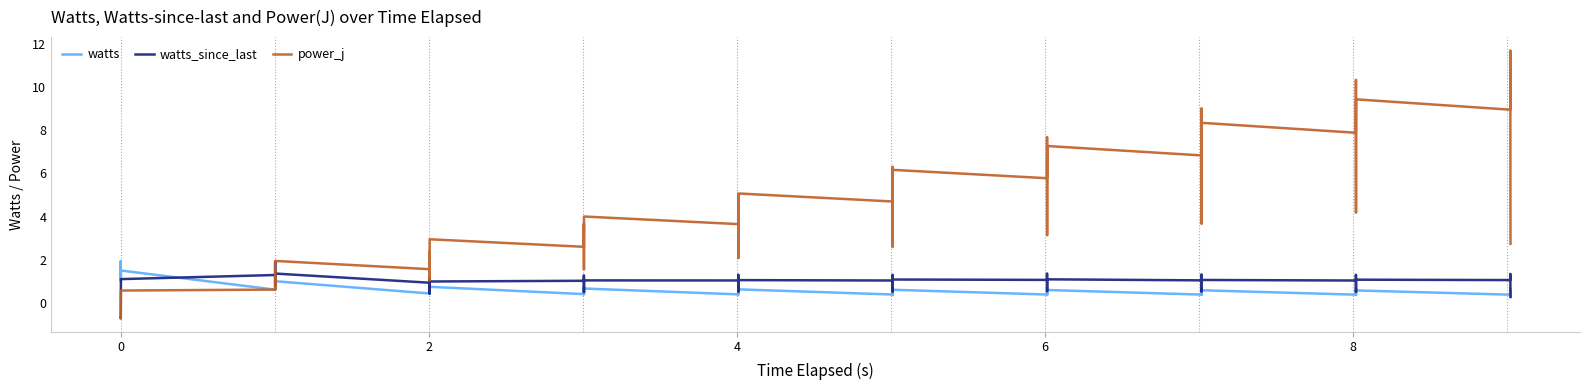

Which series has the largest total across all categories?

power_j